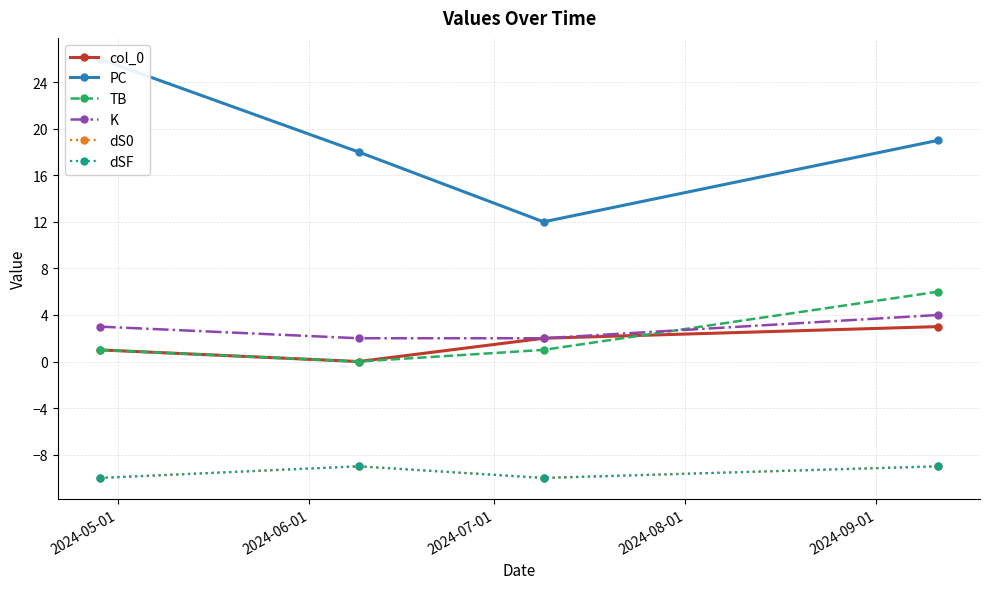

Which series has the largest total across all categories?

PC